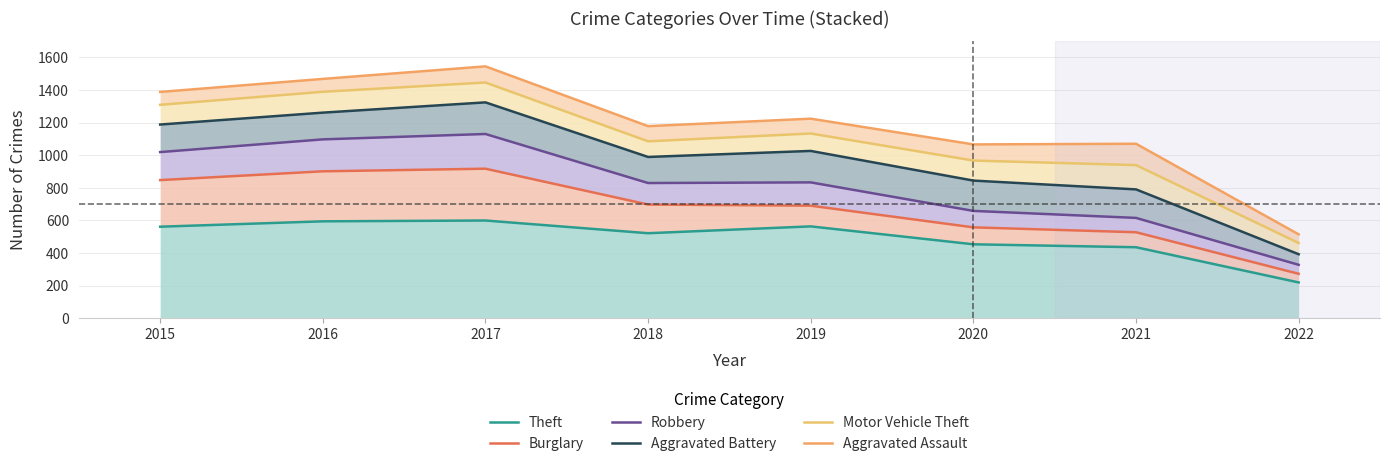

Rank the series by their maximum value, from highest to lowest.

Aggravated Assault, Motor Vehicle Theft, Aggravated Battery, Robbery, Burglary, Theft